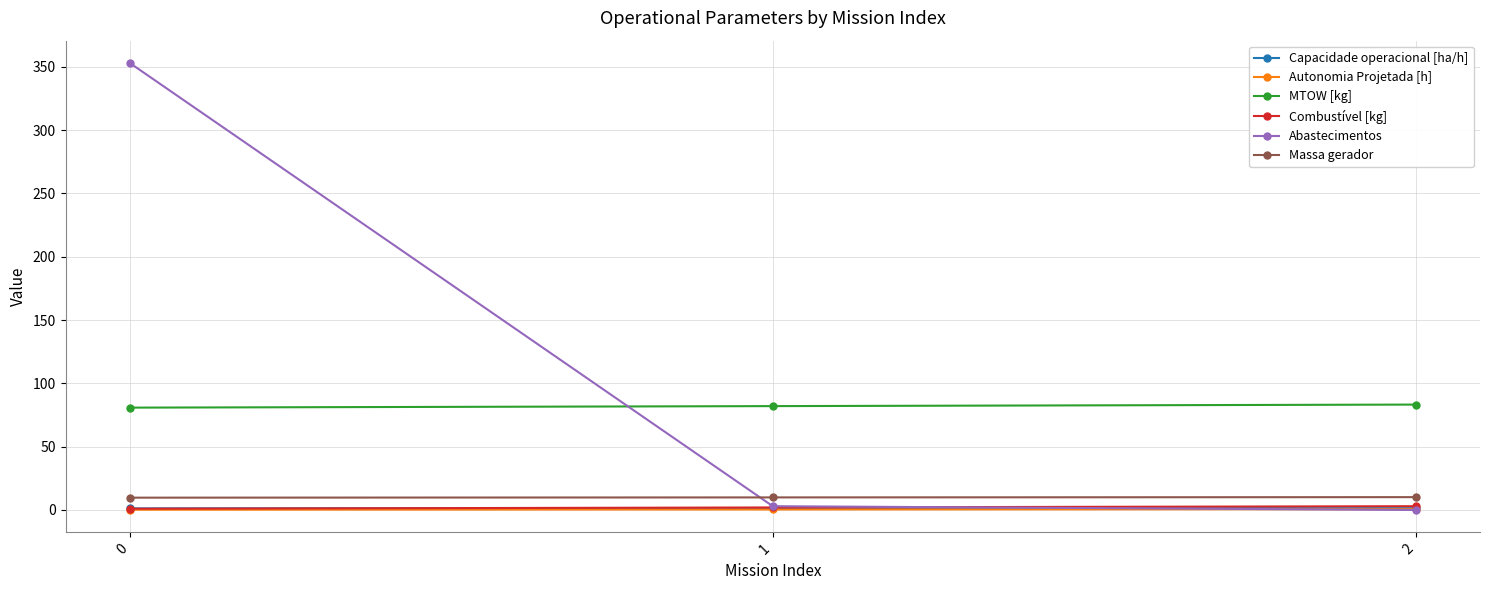

Which series has the largest total across all categories?

Abastecimentos